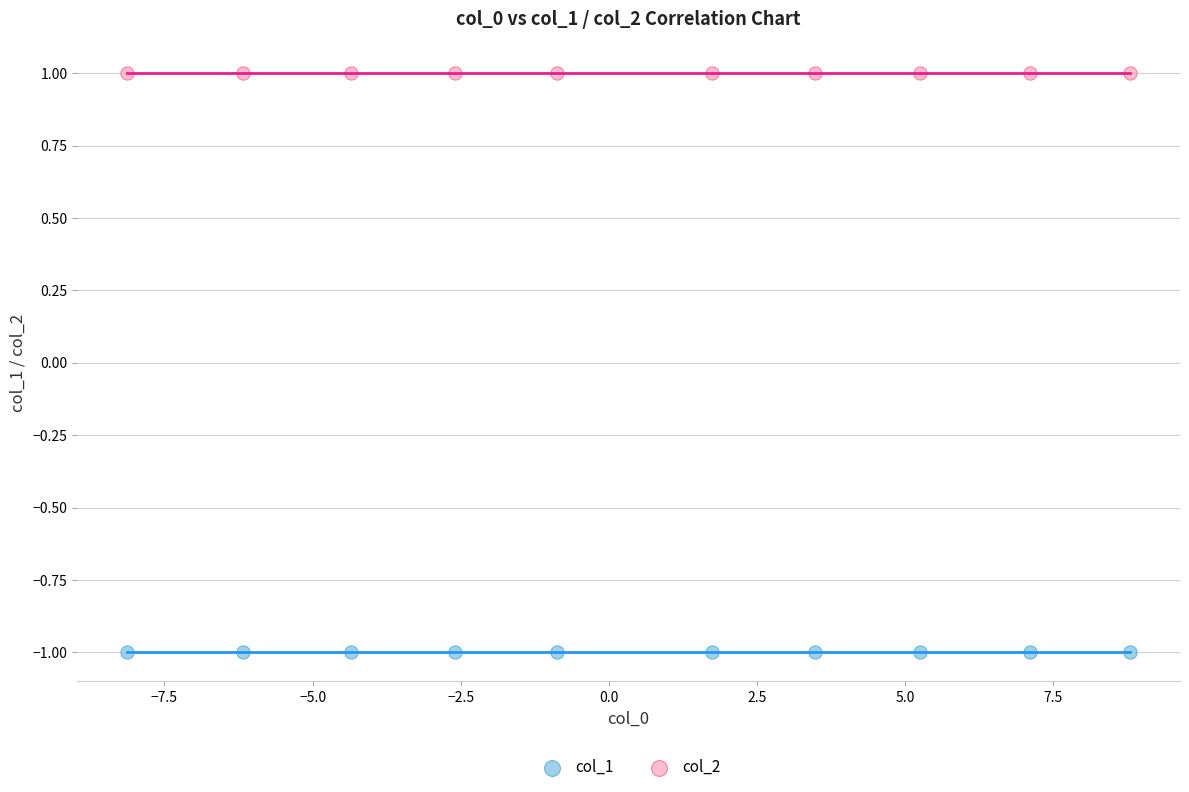

What are all the series names shown in the legend?

col_1, col_2